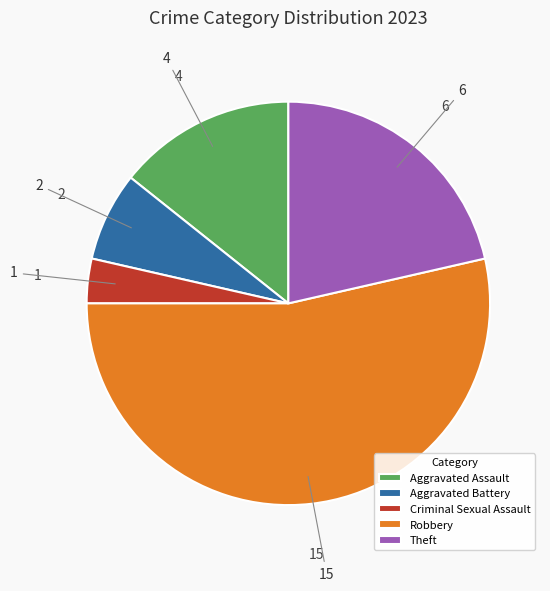

Rank the categories by value from highest to lowest.

Robbery, Theft, Aggravated Assault, Aggravated Battery, Criminal Sexual Assault